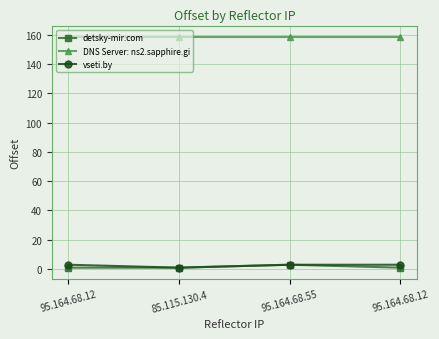

Rank the series at 85.115.130.4 from highest to lowest value.

DNS Server: ns2.sapphire.gi, detsky-mir.com, vseti.by